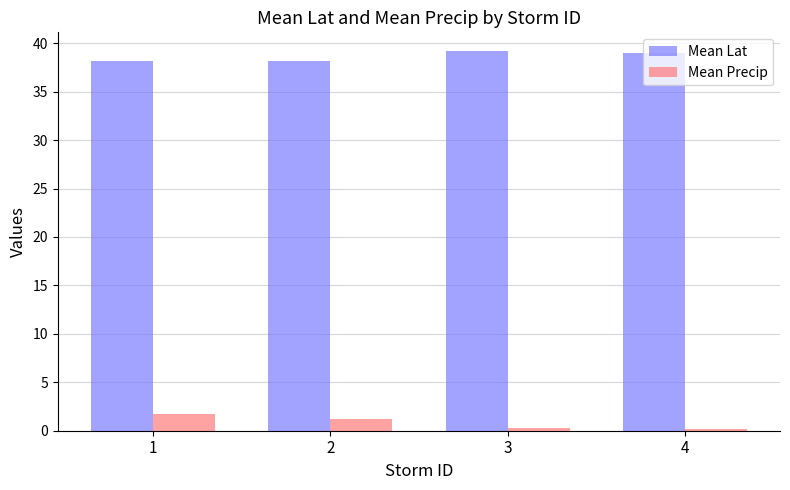

How many groups of bars are there?

4